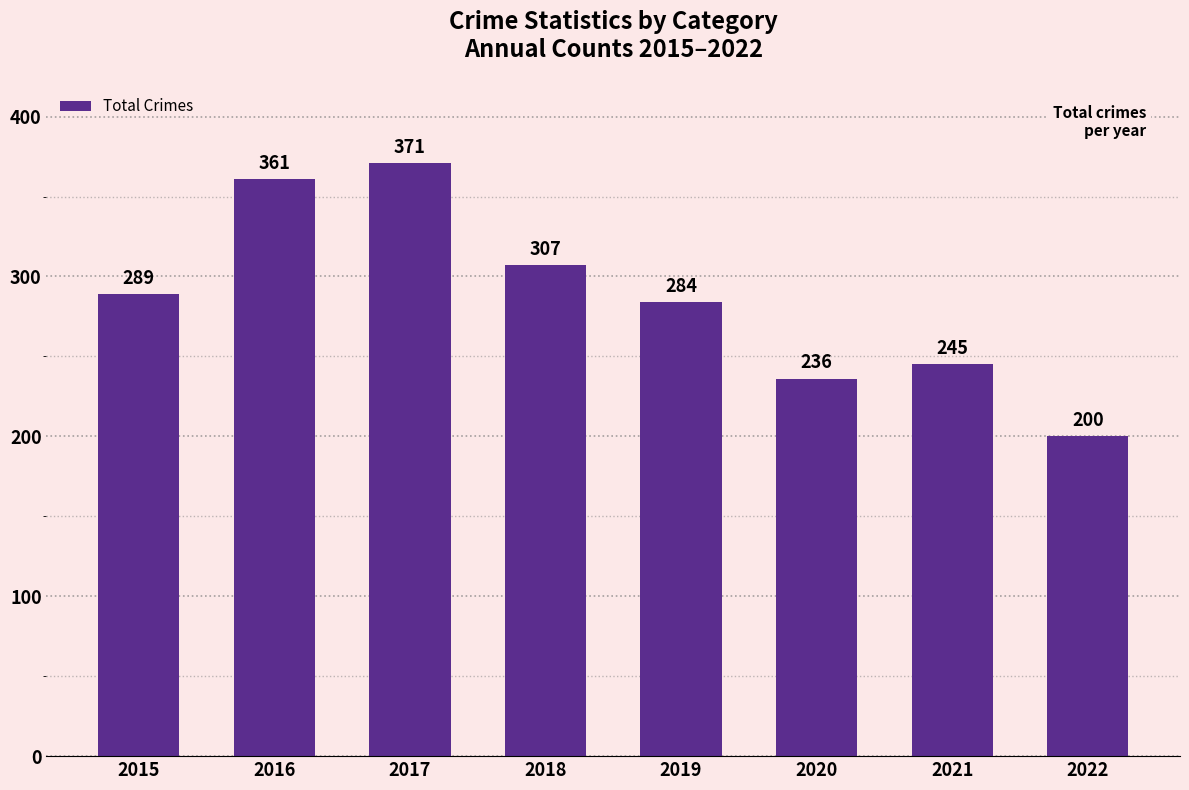

What is the sum of the values at 2018 and 2022?

507